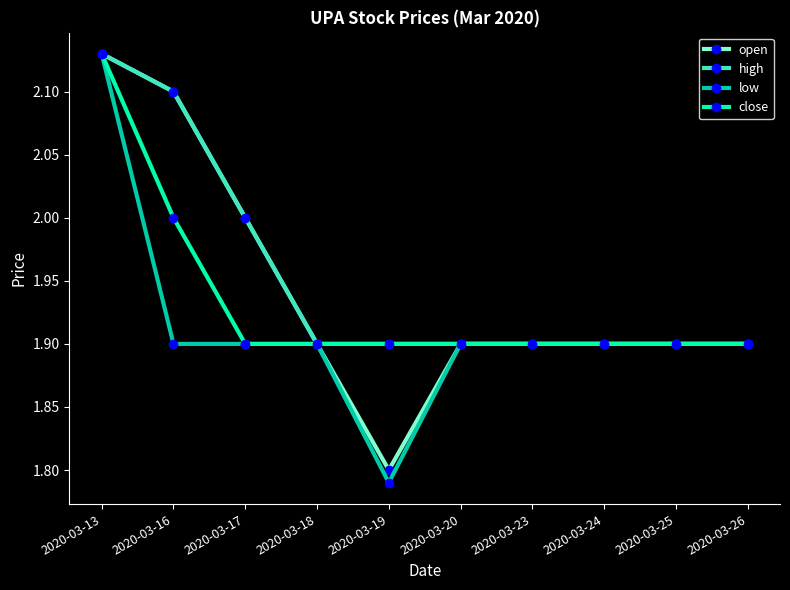

At which category does the chart reach its minimum across all series?

2020-03-19